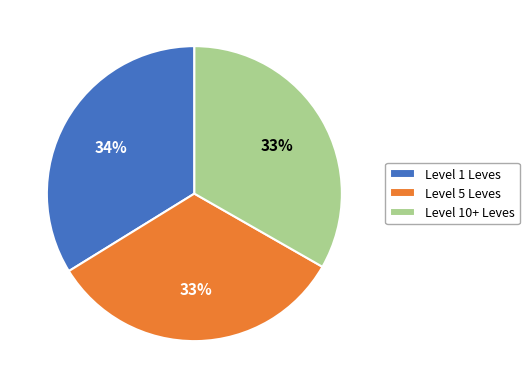

Count the number of slices in the pie.

3